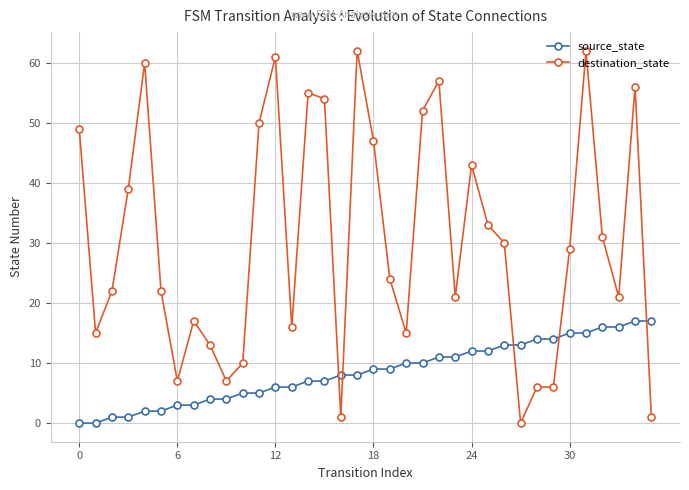

At how many categories does at least one series exceed 27?

18